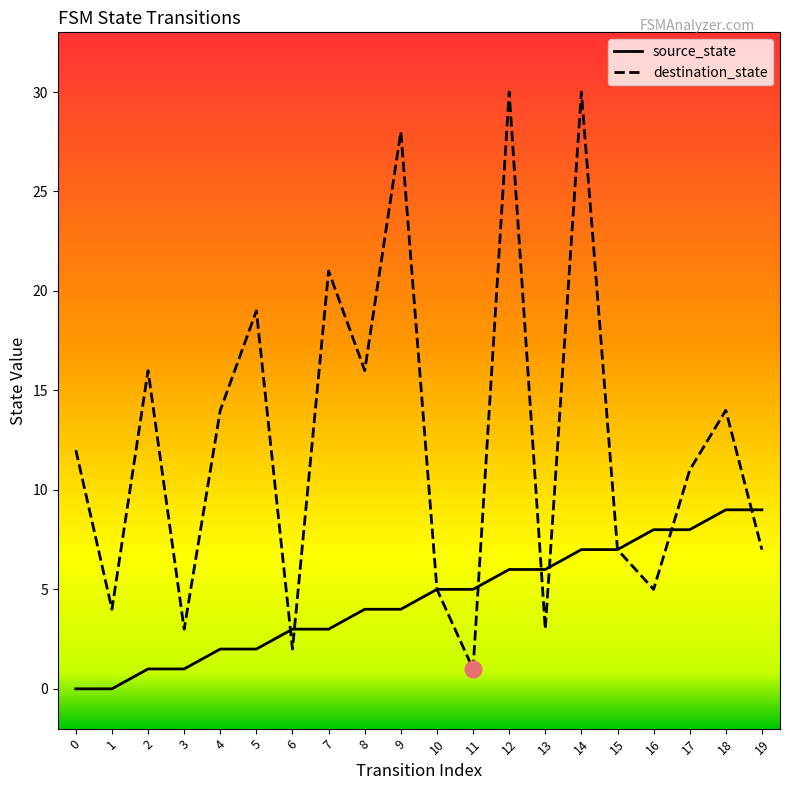

Reading left to right, list all the values displayed in this chart.

source_state: 0	0	1	1	2	2	3	3	4	4	5	5	6	6	7	7	8	8	9	9
destination_state: 12	4	16	3	14	19	2	21	16	28	5	1	30	3	30	7	5	11	14	7